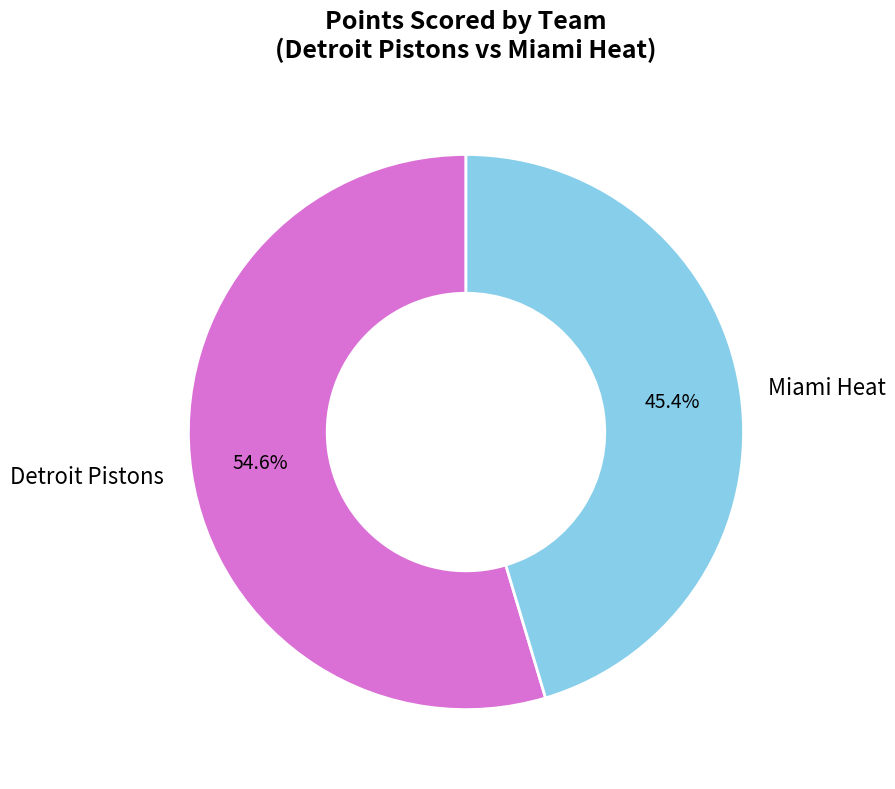

Approximately how many times larger is the value at Miami Heat compared to Detroit Pistons?

0.8